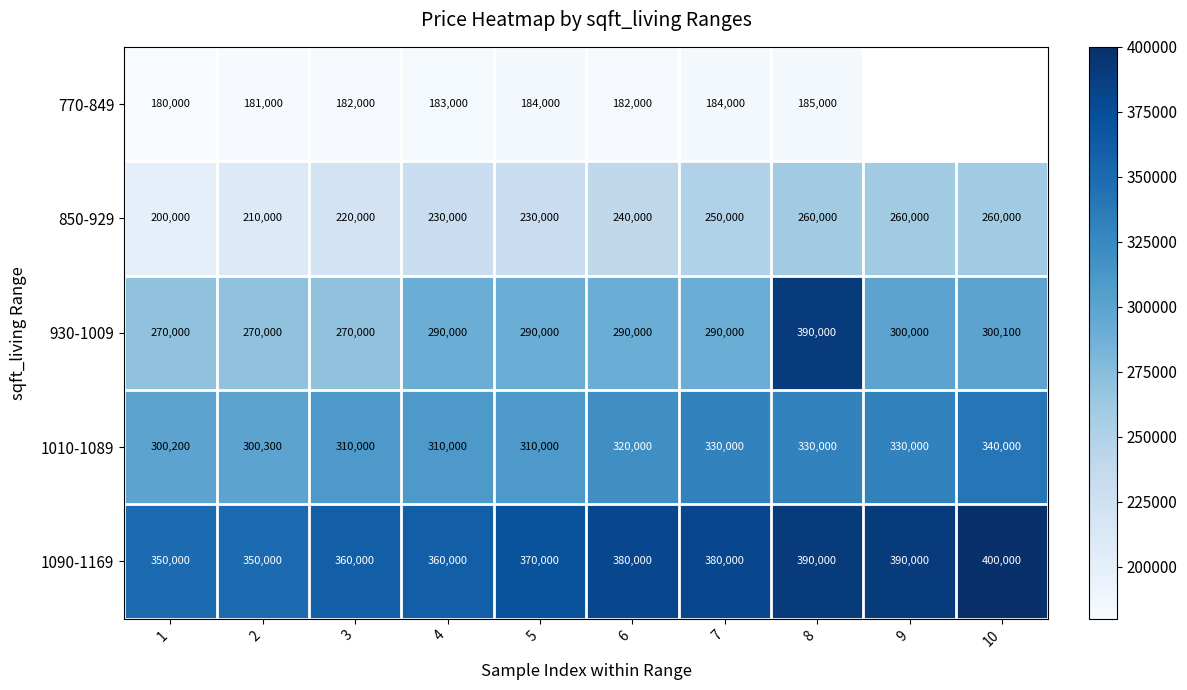

Count the 850-929 values in the range 220000 to 260000.

8